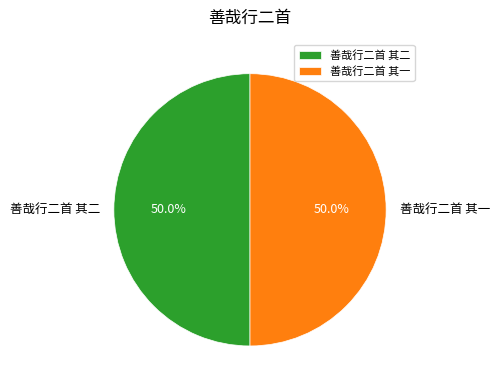

Combined, what portion of the pie is 善哉行二首 其二 and 善哉行二首 其一?

100.0%